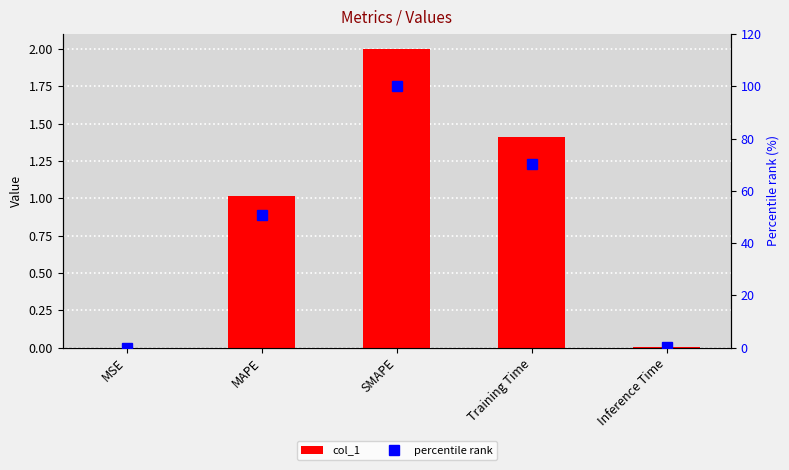

What is the spread (max minus min) of values at Training Time?

69.0